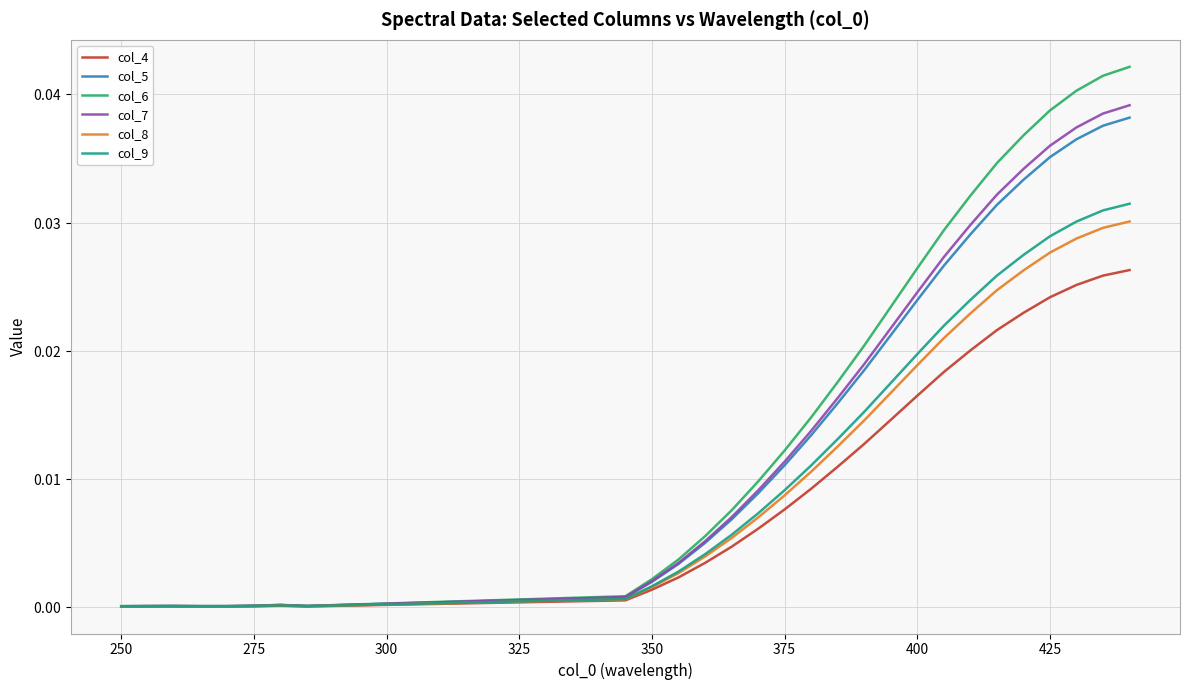

Does the chart have visible grid lines?

Yes